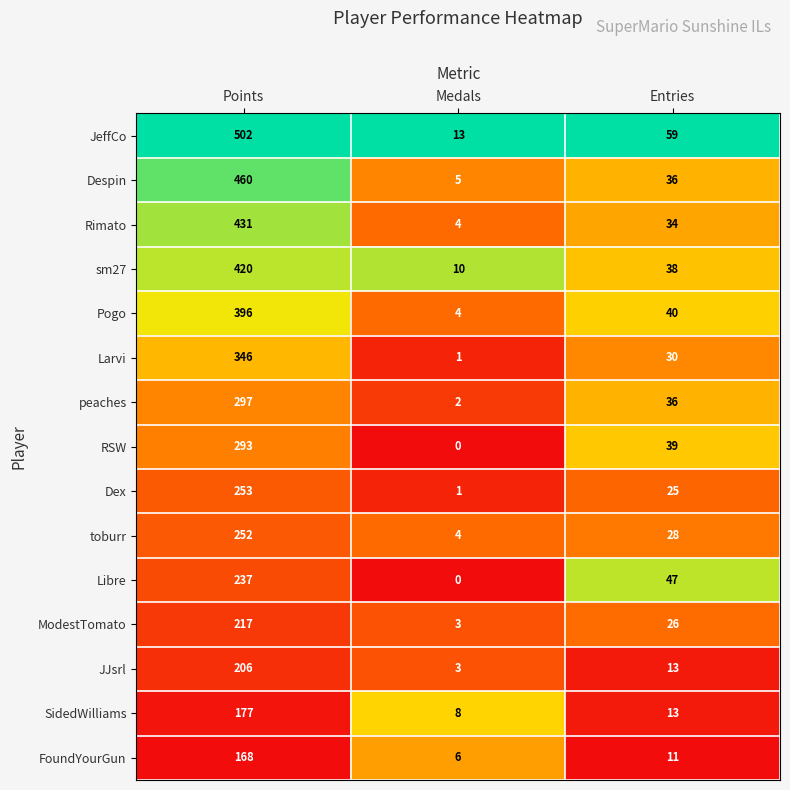

Between Points and Entries, which series saw the biggest shift?

JeffCo